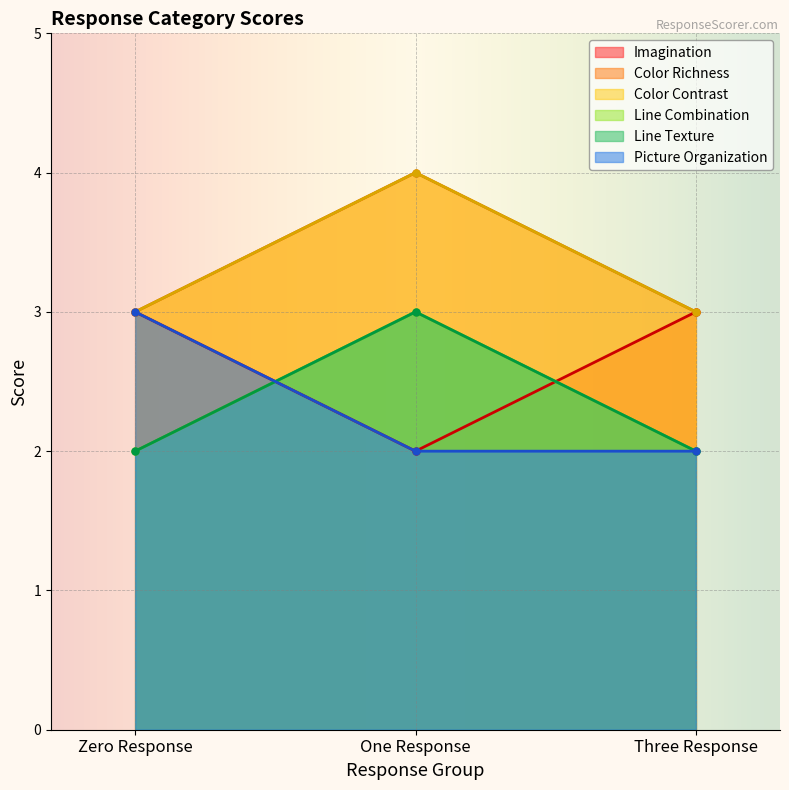

Reading left to right, list all the values displayed in this chart.

Imagination: Zero Response=3	One Response=2	Three Response=3
Color Richness: Zero Response=3	One Response=4	Three Response=3
Color Contrast: Zero Response=3	One Response=4	Three Response=3
Line Combination: Zero Response=2	One Response=3	Three Response=2
Line Texture: Zero Response=2	One Response=3	Three Response=2
Picture Organization: Zero Response=3	One Response=2	Three Response=2